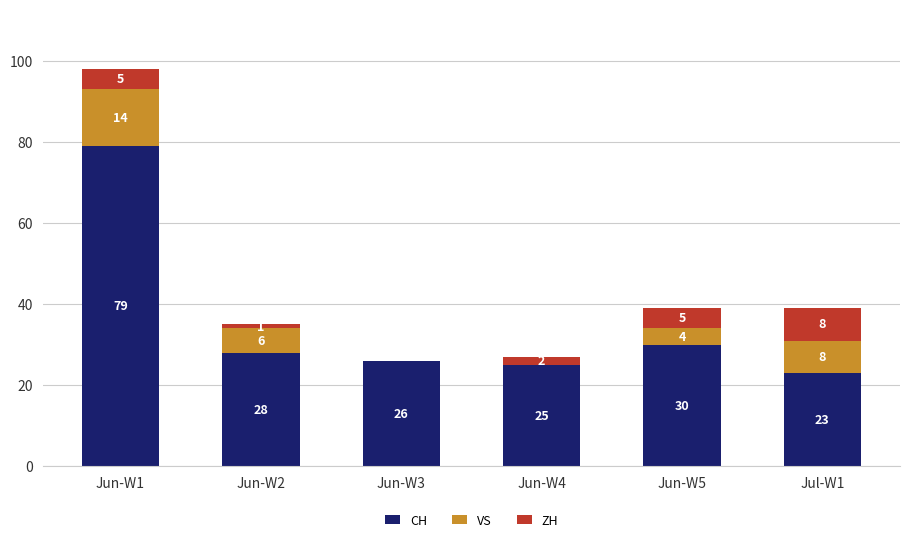

At which category is the sum across all series the highest?

Jun-W1